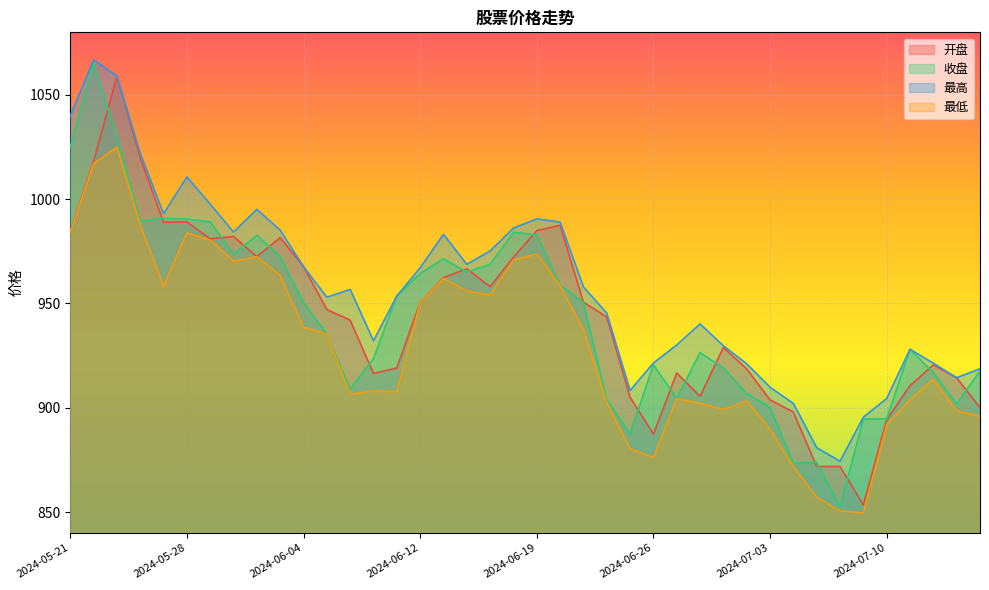

Which series has the largest range (max minus min)?

收盘